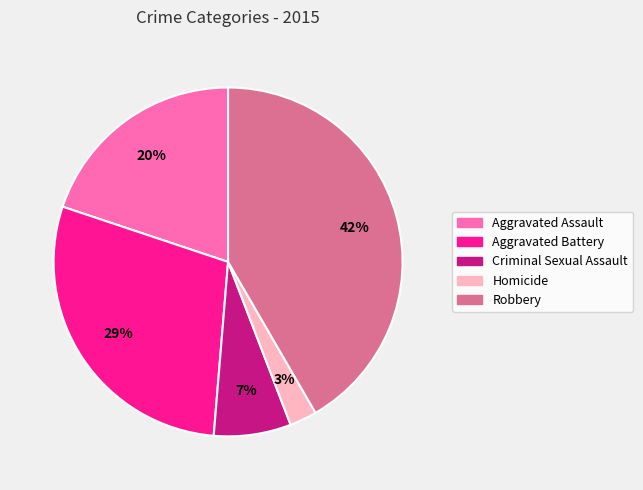

To the nearest percent, what is the average slice percentage?

20%